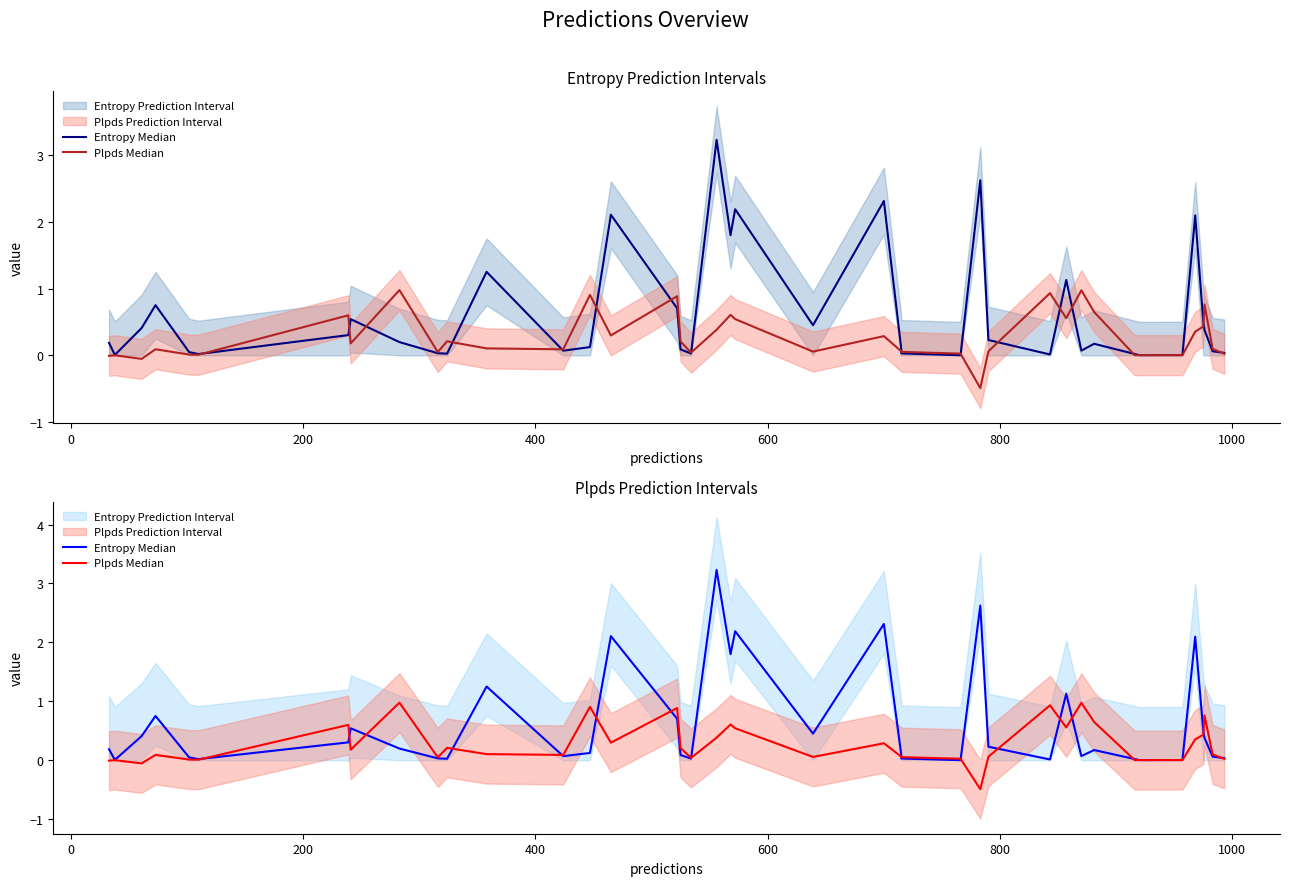

What is the average value of the Plpds Median series?

0.3